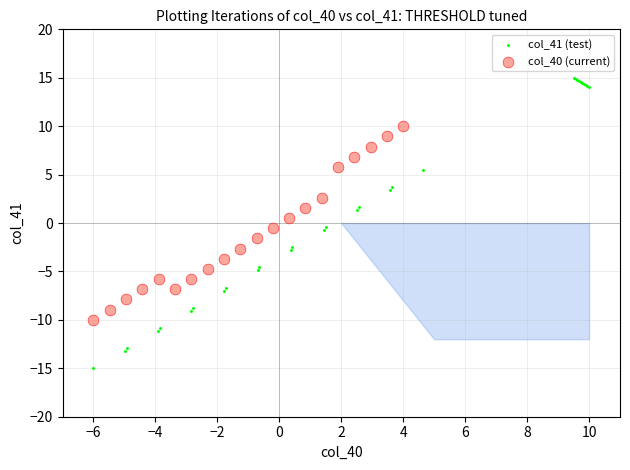

Which series has the largest Y range (max minus min)?

col_41 (test)